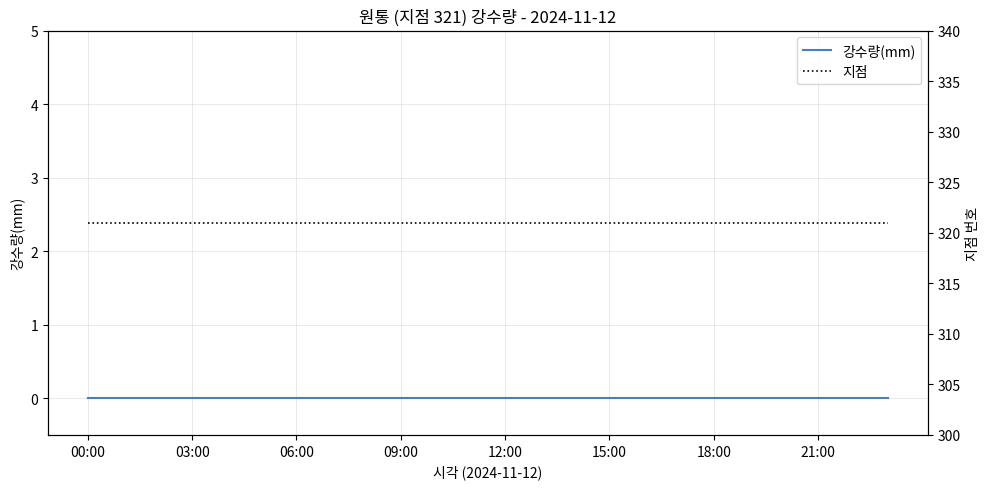

Rank the series by their average value, from highest to lowest.

지점, 강수량(mm)